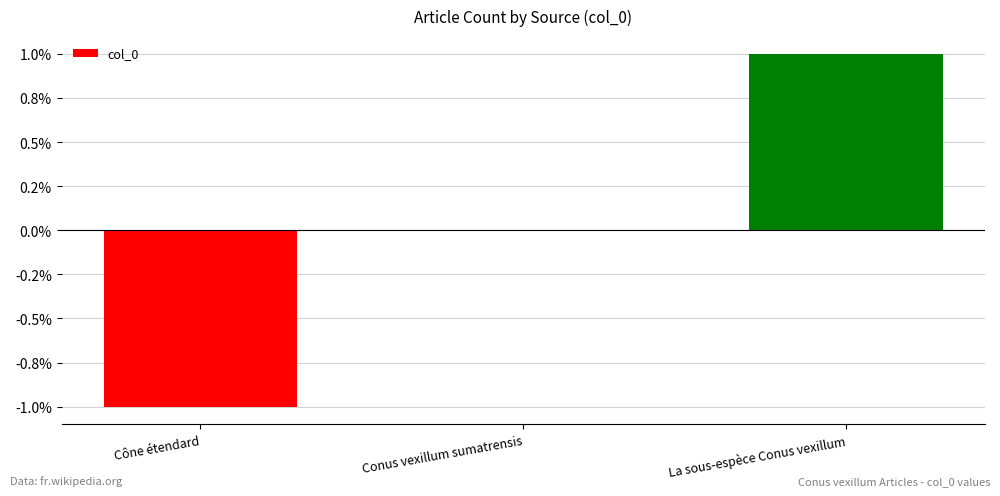

Which label corresponds to the largest value in the chart?

La sous-espèce Conus vexillum